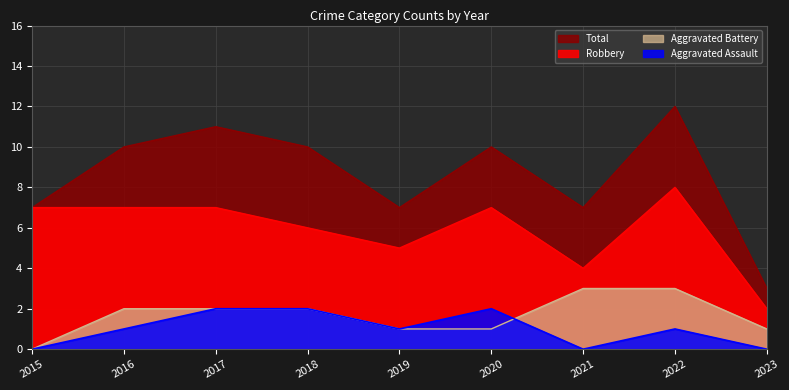

What is the maximum value shown in the chart?

12